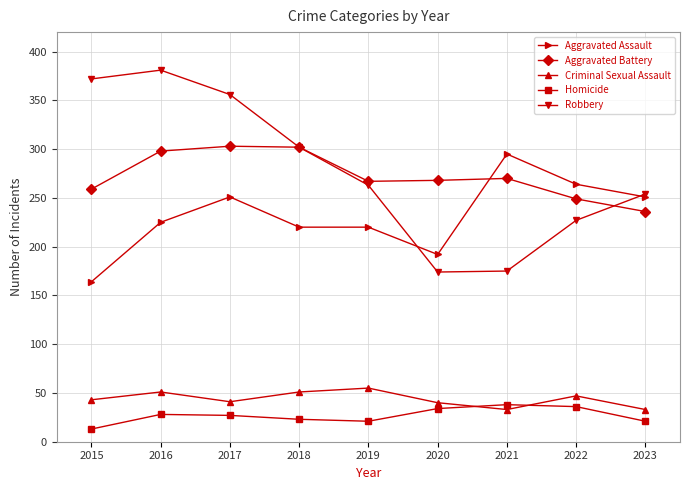

Which series has the widest spread of values?

Robbery